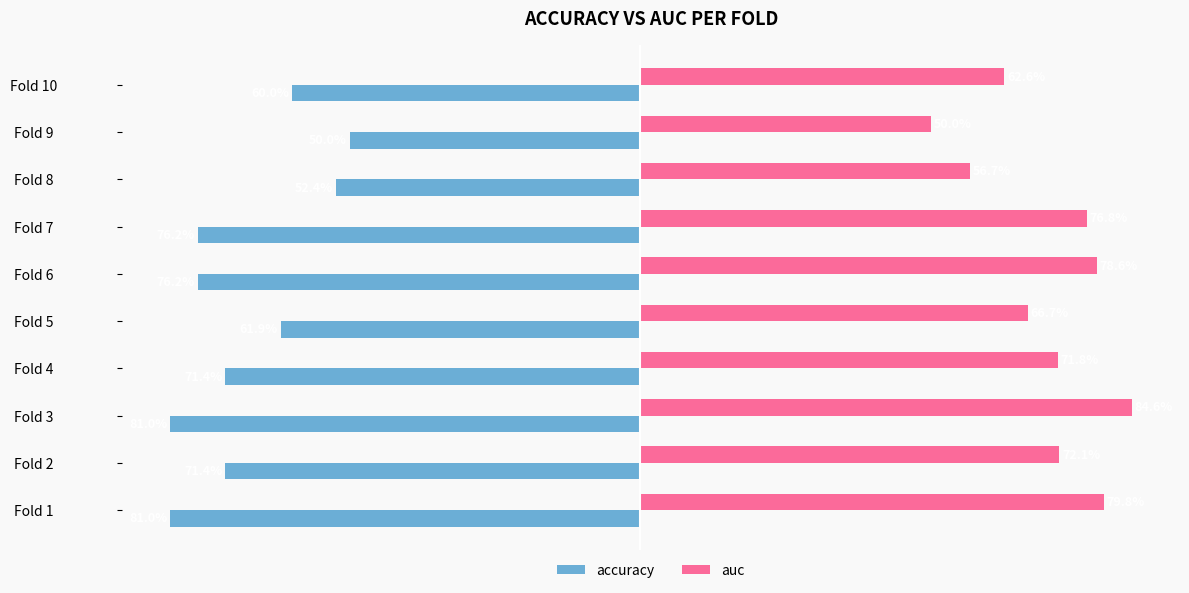

What are all the series names shown in the legend?

accuracy, auc